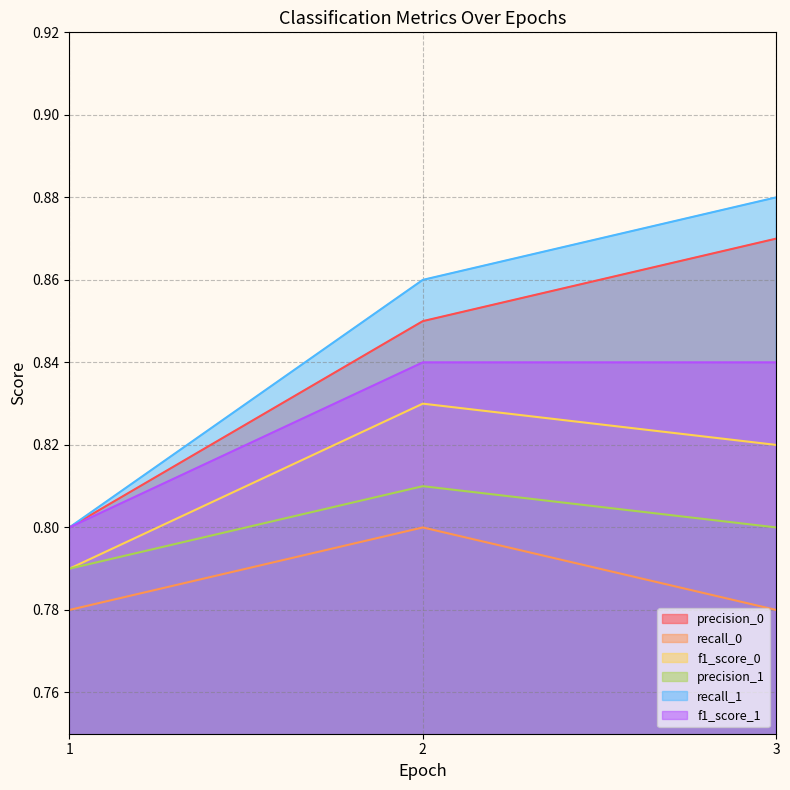

Between 2 and 1, which is larger?

2